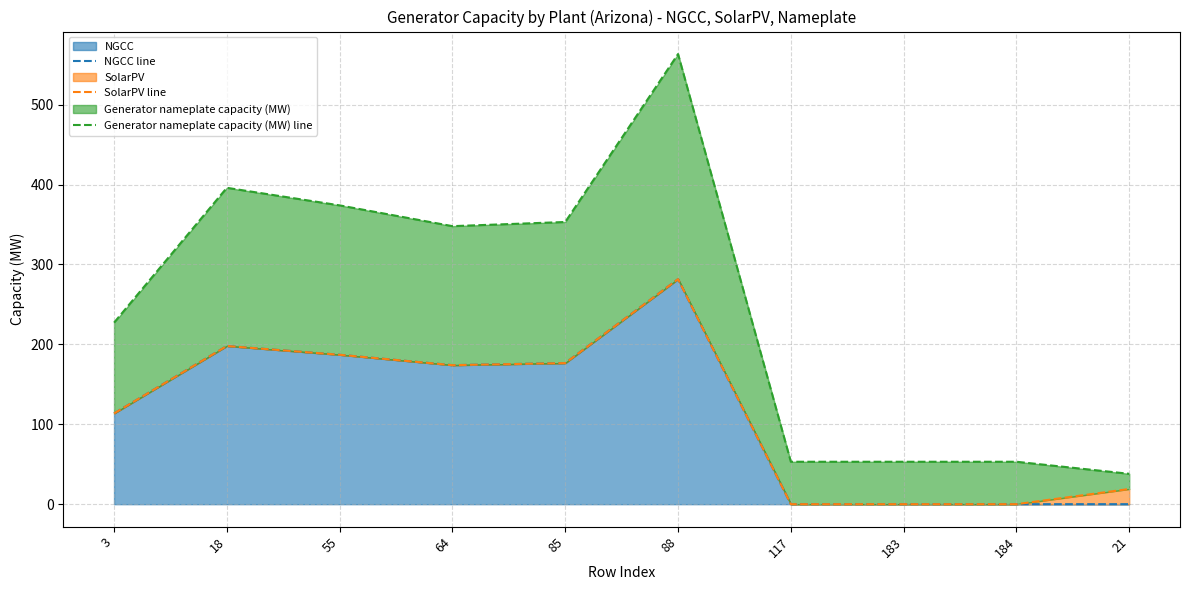

At which label does SolarPV line first exceed 174?

18